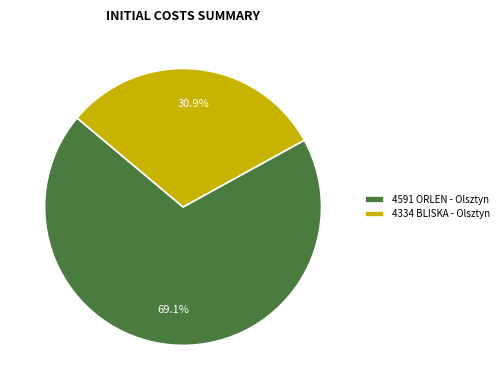

What is the ratio of the value at 4591 ORLEN - Olsztyn to the value at 4334 BLISKA - Olsztyn?

2.2